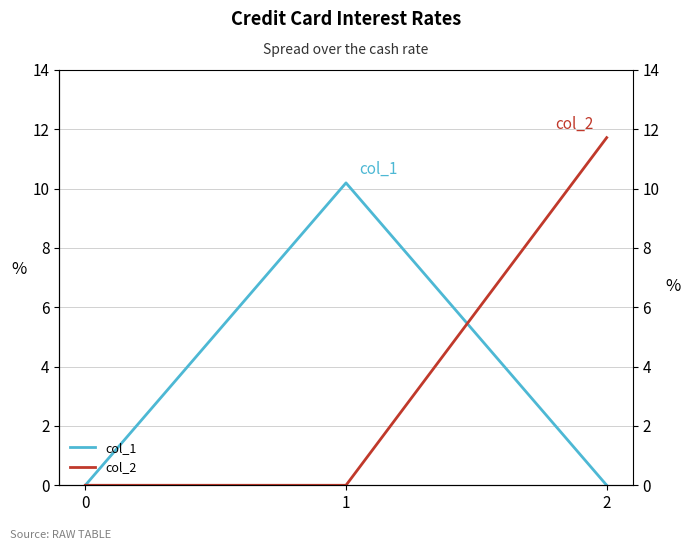

Rank the series at 2 from highest to lowest value.

col_2, col_1